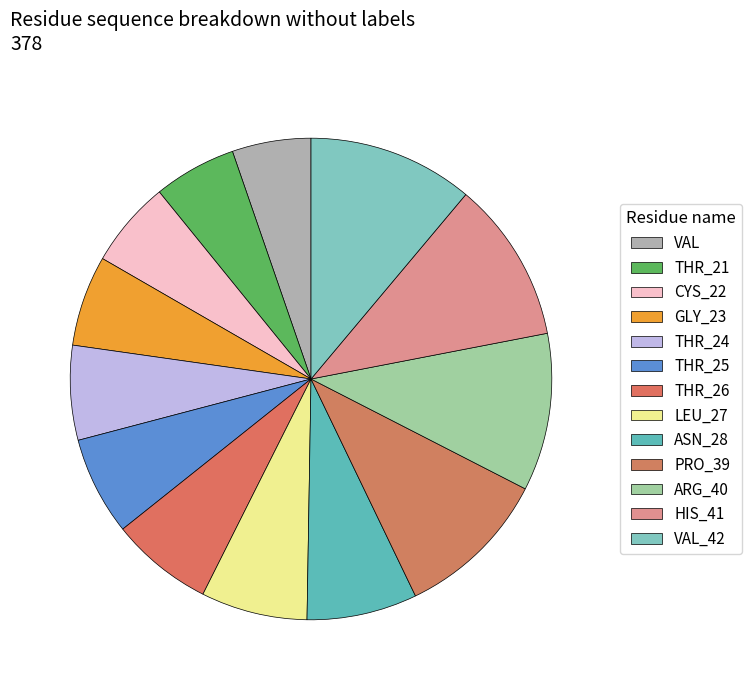

What is the change in value from ASN_28 to ARG_40?

+12